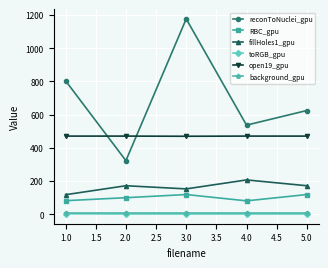

Does the chart have visible grid lines?

Yes